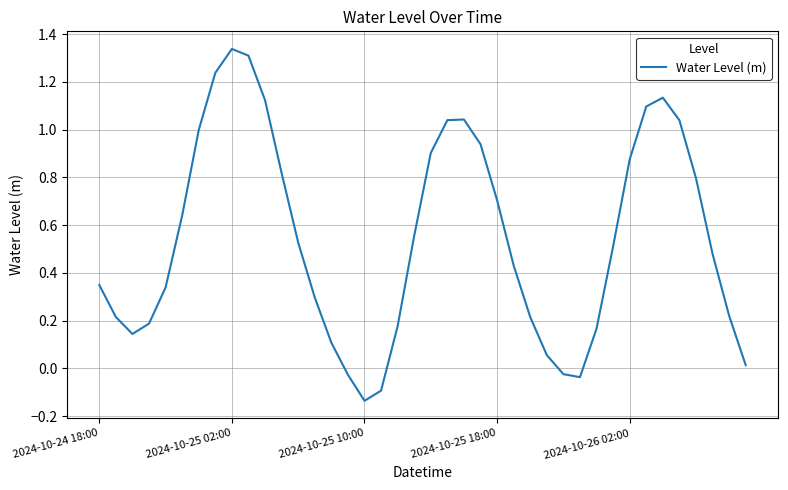

What is the difference between the maximum and minimum values?

1.5